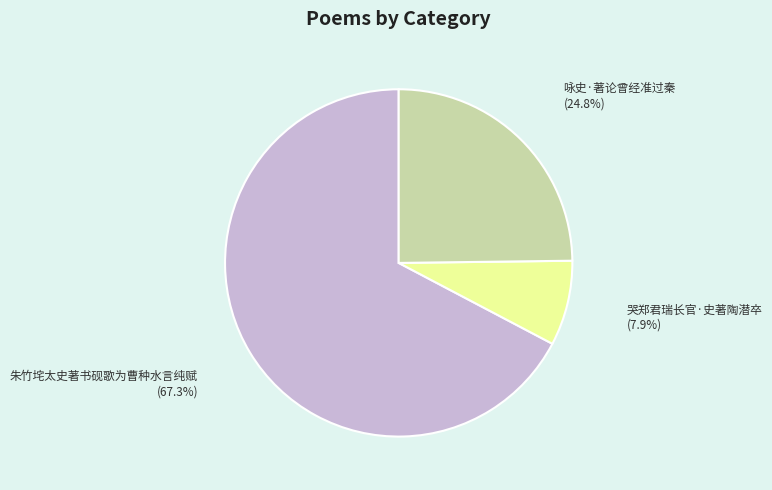

Rank the categories by value from lowest to highest.

哭郑君瑞长官·史著陶潜卒, 咏史·著论曾经准过秦, 朱竹垞太史著书砚歌为曹种水言纯赋